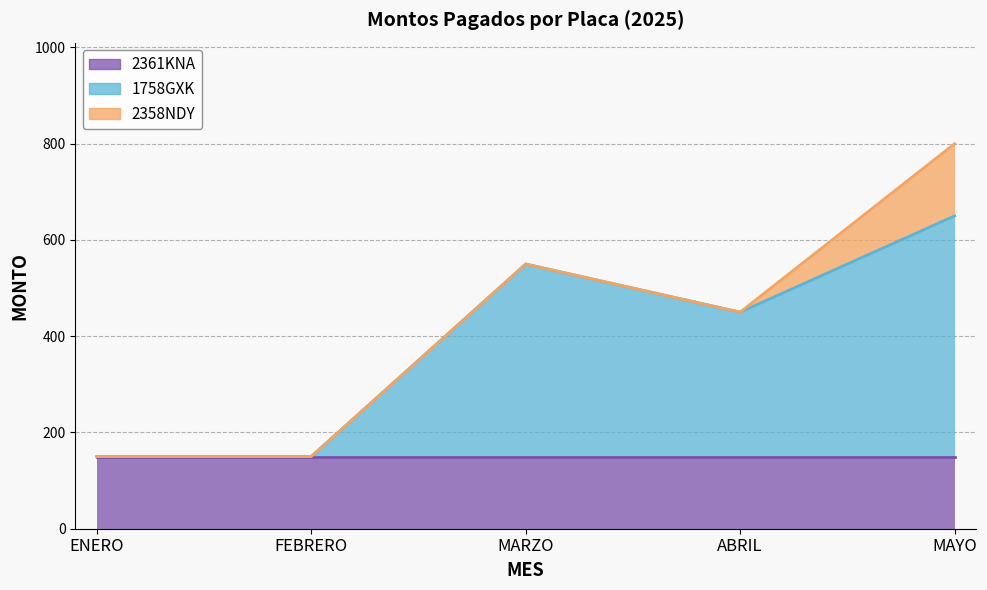

The value of 1758GXK at FEBRERO is 174. True or false?

False